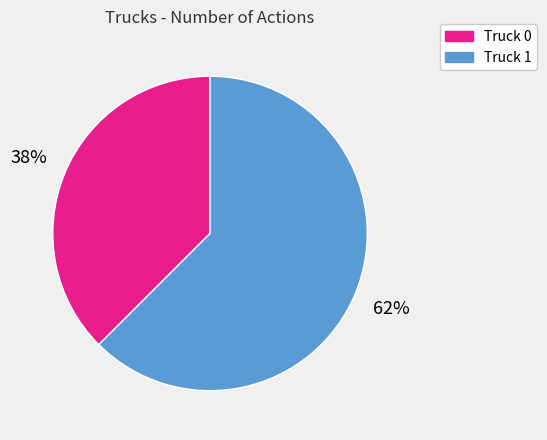

Rank the categories by value from highest to lowest.

Truck 1, Truck 0